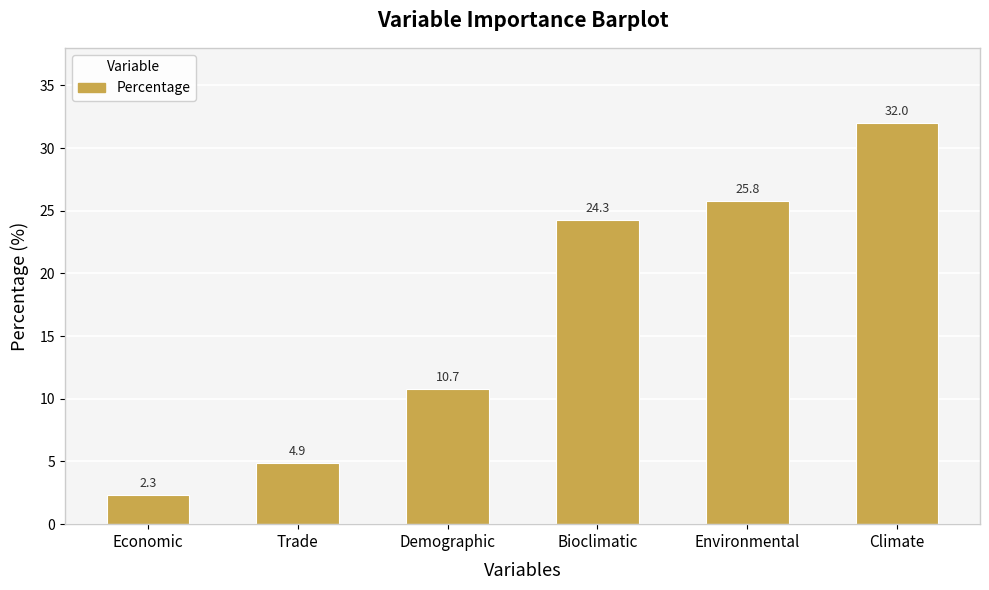

Which category has the lowest value across all series?

Economic